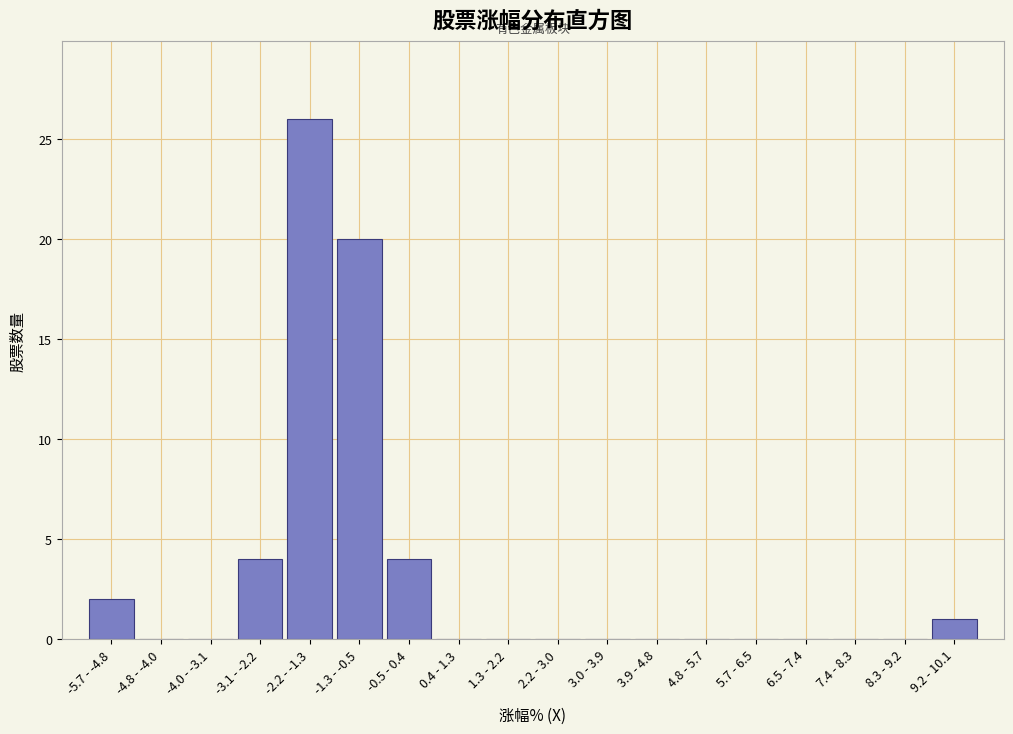

Reading left to right, list all the values displayed in this chart.

-5.7 - -4.8=2	-4.8 - -4.0=0	-4.0 - -3.1=0	-3.1 - -2.2=4	-2.2 - -1.3=26	-1.3 - -0.5=20	-0.5 - 0.4=4	0.4 - 1.3=0	1.3 - 2.2=0	2.2 - 3.0=0	3.0 - 3.9=0	3.9 - 4.8=0	4.8 - 5.7=0	5.7 - 6.5=0	6.5 - 7.4=0	7.4 - 8.3=0	8.3 - 9.2=0	9.2 - 10.1=1